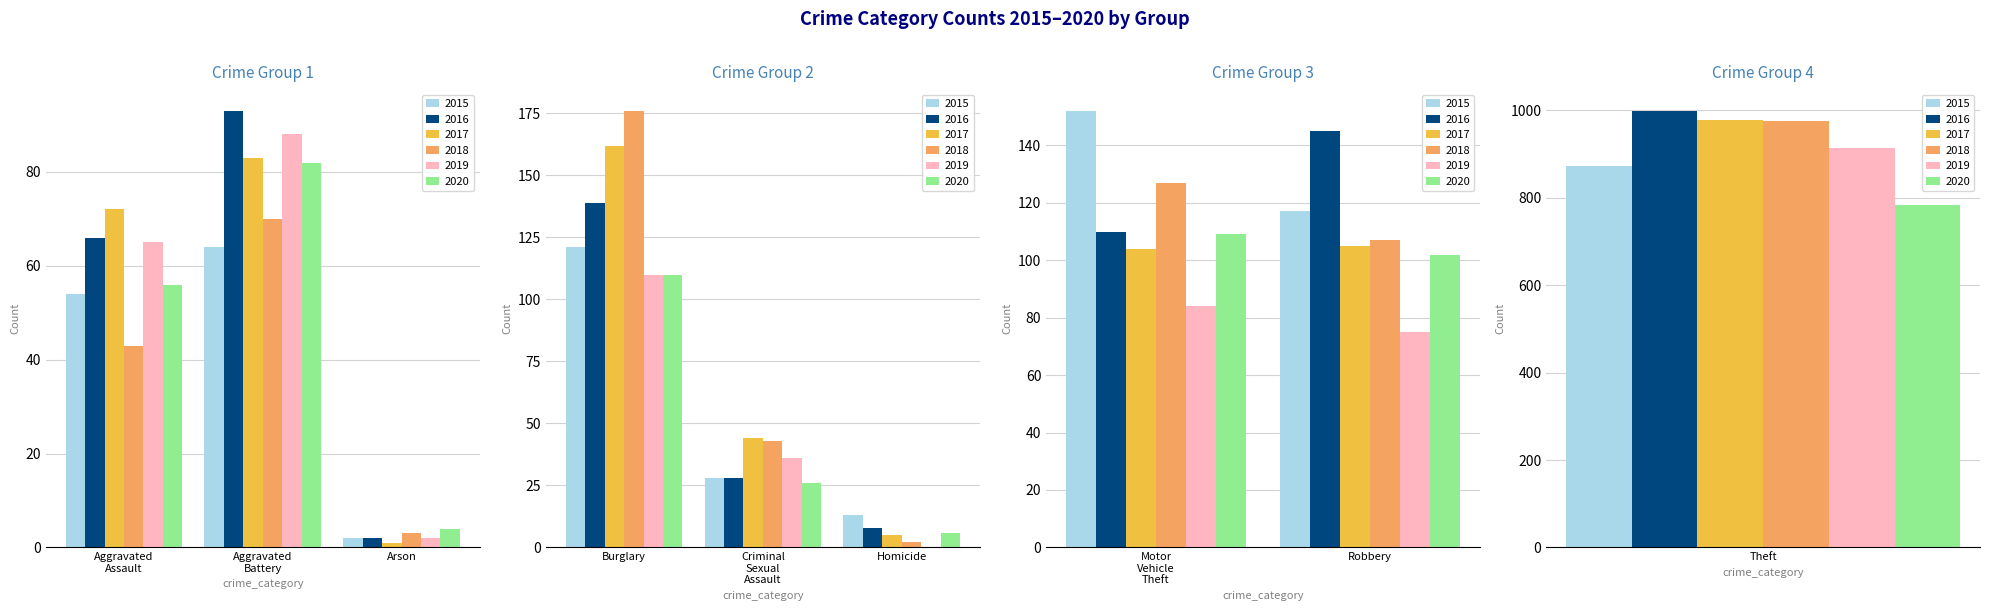

Between Homicide and Burglary, which is larger?

Burglary